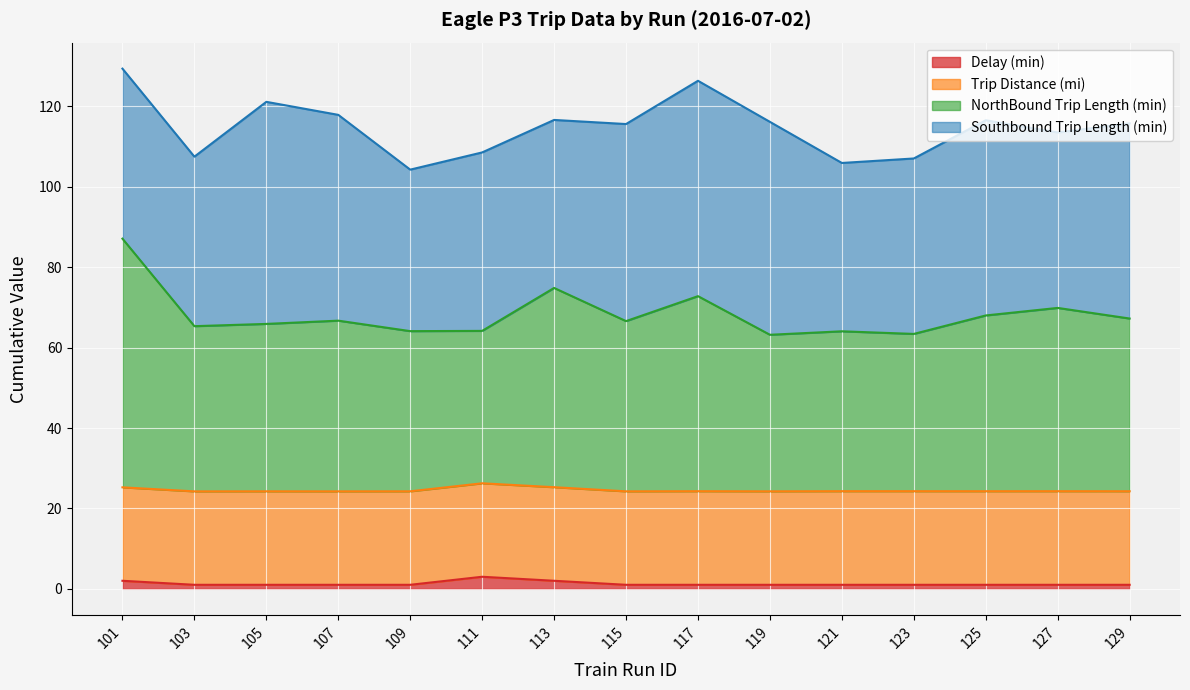

What is the highest value of the Delay (min) series?

3.0